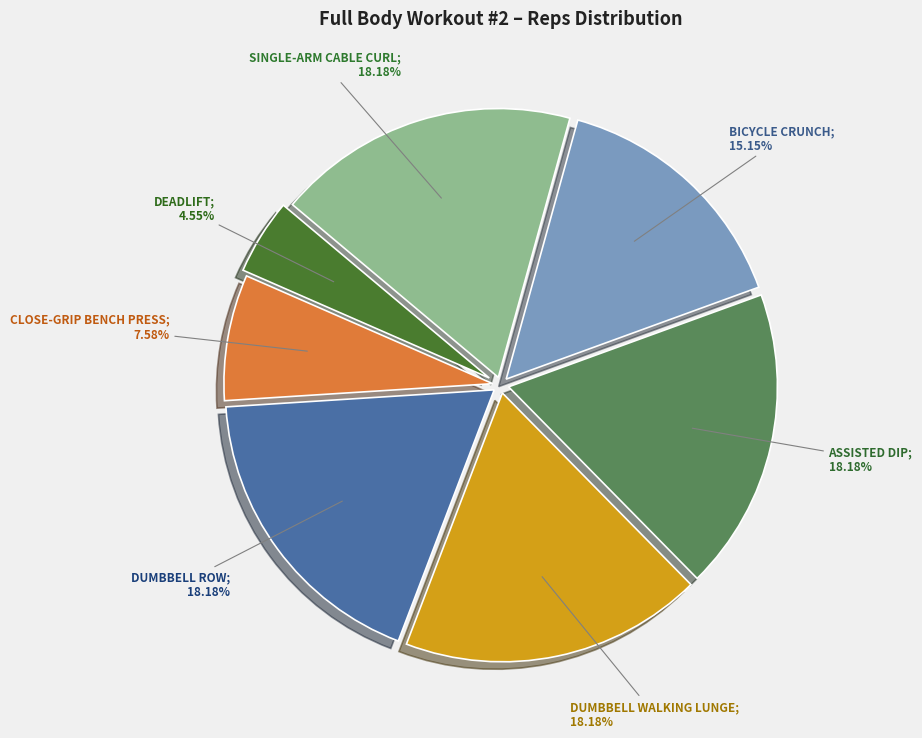

Is there any slice that represents more than half of the pie?

No